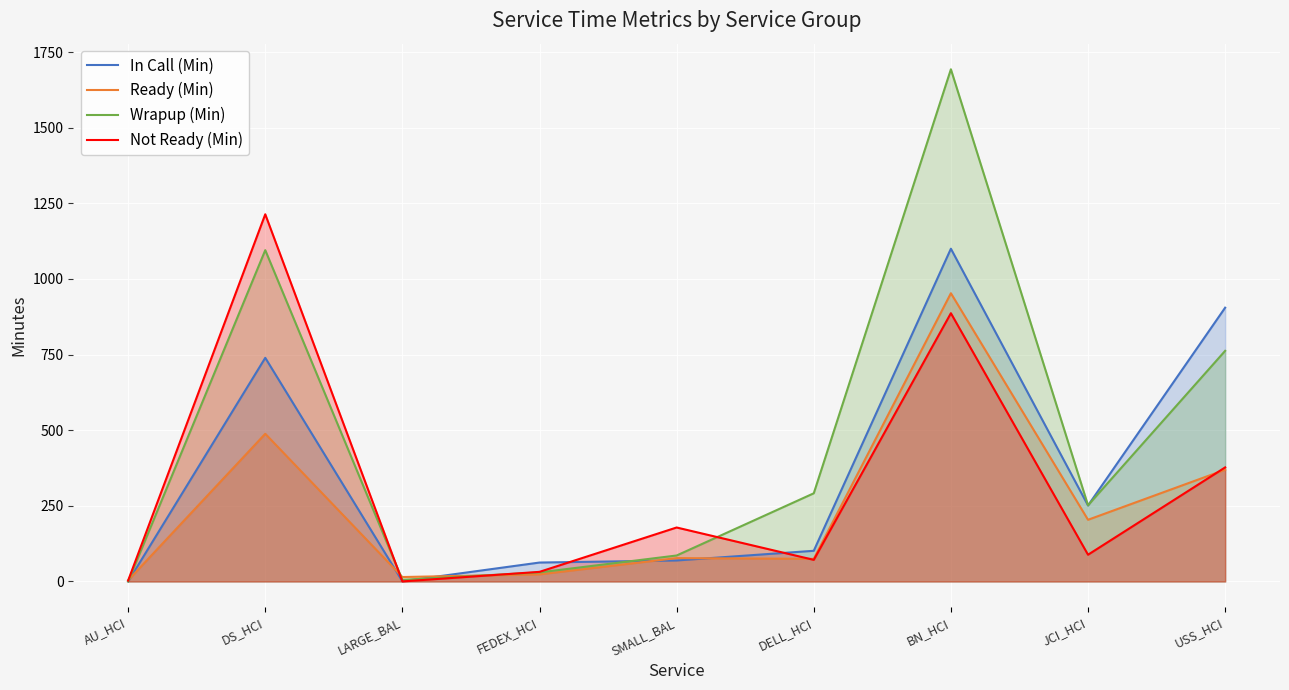

Reading left to right, extract all data points from this chart.

In Call (Min): AU_HCI=0.0	DS_HCI=739.4	LARGE_BAL=0.7	FEDEX_HCI=62.6	SMALL_BAL=69.5	DELL_HCI=101.5	BN_HCI=1100.1	JCI_HCI=251.3	USS_HCI=905.1
Ready (Min): AU_HCI=3.9	DS_HCI=488.3	LARGE_BAL=14.7	FEDEX_HCI=23.6	SMALL_BAL=77.3	DELL_HCI=74.9	BN_HCI=952.9	JCI_HCI=204.0	USS_HCI=369.5
Wrapup (Min): AU_HCI=0.0	DS_HCI=1095.3	LARGE_BAL=5.4	FEDEX_HCI=30.0	SMALL_BAL=86.0	DELL_HCI=291.5	BN_HCI=1693.3	JCI_HCI=251.8	USS_HCI=762.5
Not Ready (Min): AU_HCI=3.1	DS_HCI=1213.9	LARGE_BAL=0.2	FEDEX_HCI=31.9	SMALL_BAL=178.5	DELL_HCI=71.5	BN_HCI=886.9	JCI_HCI=88.5	USS_HCI=377.1